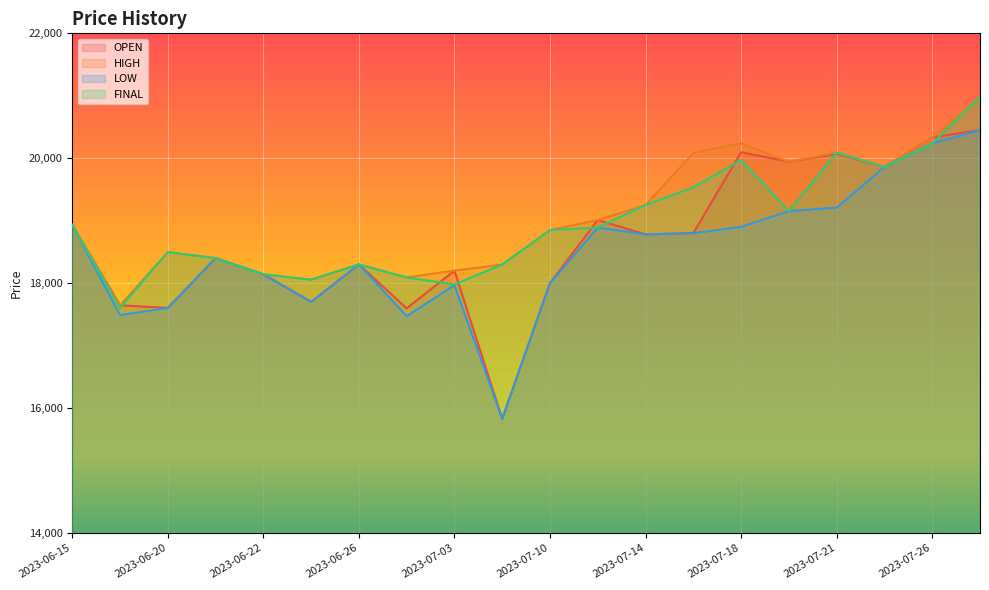

Reading right to left, extract all data points from this chart.

OPEN: 2023-07-27=20450	2023-07-26=20333	2023-07-25=19861	2023-07-21=20070	2023-07-19=19944	2023-07-18=20096	2023-07-17=18801	2023-07-14=18780	2023-07-13=19010	2023-07-10=18001	2023-07-05=15828	2023-07-03=18199	2023-06-28=17597	2023-06-26=18299	2023-06-23=17700	2023-06-22=18141	2023-06-21=18400	2023-06-20=17602	2023-06-19=17646	2023-06-15=18930
HIGH: 2023-07-27=20980	2023-07-26=20333	2023-07-25=19861	2023-07-21=20093	2023-07-19=19944	2023-07-18=20238	2023-07-17=20084	2023-07-14=19250	2023-07-13=19010	2023-07-10=18850	2023-07-05=18298	2023-07-03=18200	2023-06-28=18091	2023-06-26=18299	2023-06-23=18056	2023-06-22=18141	2023-06-21=18400	2023-06-20=18497	2023-06-19=17646	2023-06-15=18930
LOW: 2023-07-27=20450	2023-07-26=20238	2023-07-25=19861	2023-07-21=19210	2023-07-19=19153	2023-07-18=18901	2023-07-17=18801	2023-07-14=18780	2023-07-13=18890	2023-07-10=18001	2023-07-05=15828	2023-07-03=17968	2023-06-28=17470	2023-06-26=18299	2023-06-23=17700	2023-06-22=18141	2023-06-21=18400	2023-06-20=17602	2023-06-19=17488	2023-06-15=18930
FINAL: 2023-07-27=20980	2023-07-26=20238	2023-07-25=19861	2023-07-21=20089	2023-07-19=19153	2023-07-18=19971	2023-07-17=19535	2023-07-14=19250	2023-07-13=18890	2023-07-10=18850	2023-07-05=18298	2023-07-03=17979	2023-06-28=18091	2023-06-26=18299	2023-06-23=18056	2023-06-22=18141	2023-06-21=18400	2023-06-20=18497	2023-06-19=17600	2023-06-15=18930